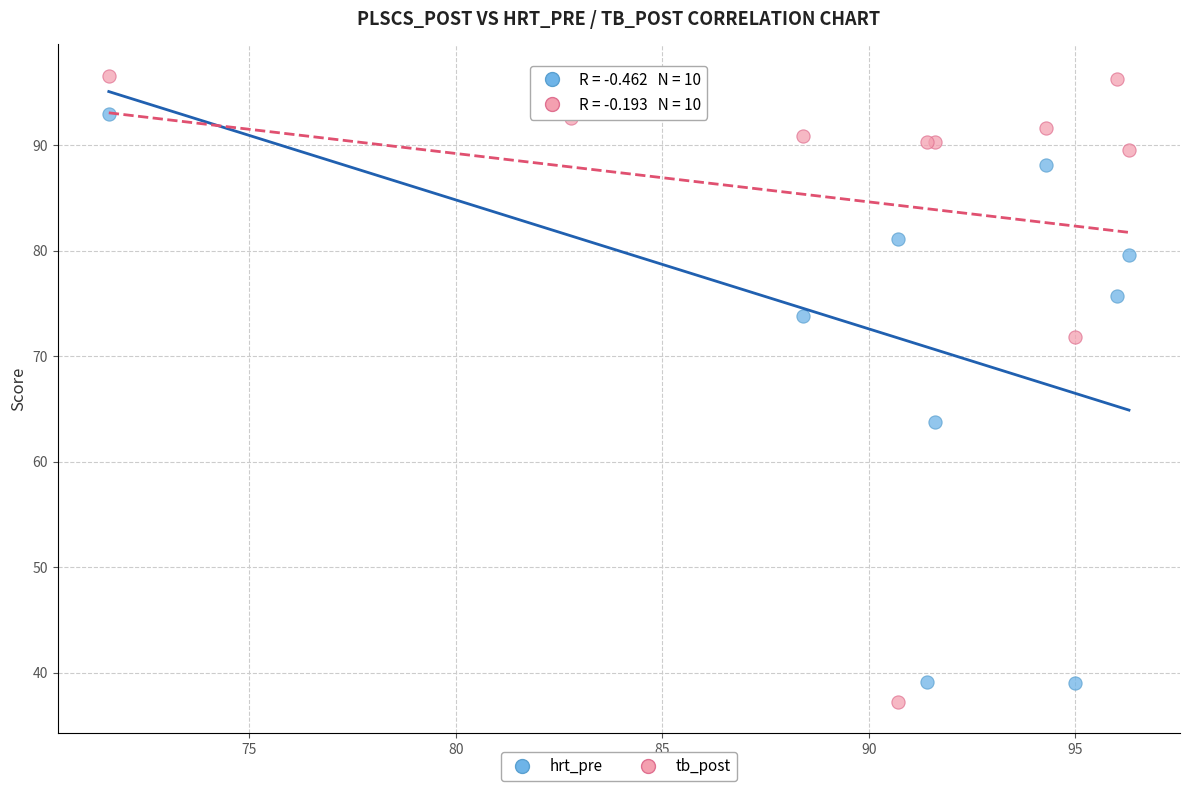

In the hrt_pre series, what Y value is closest to 67?

63.8